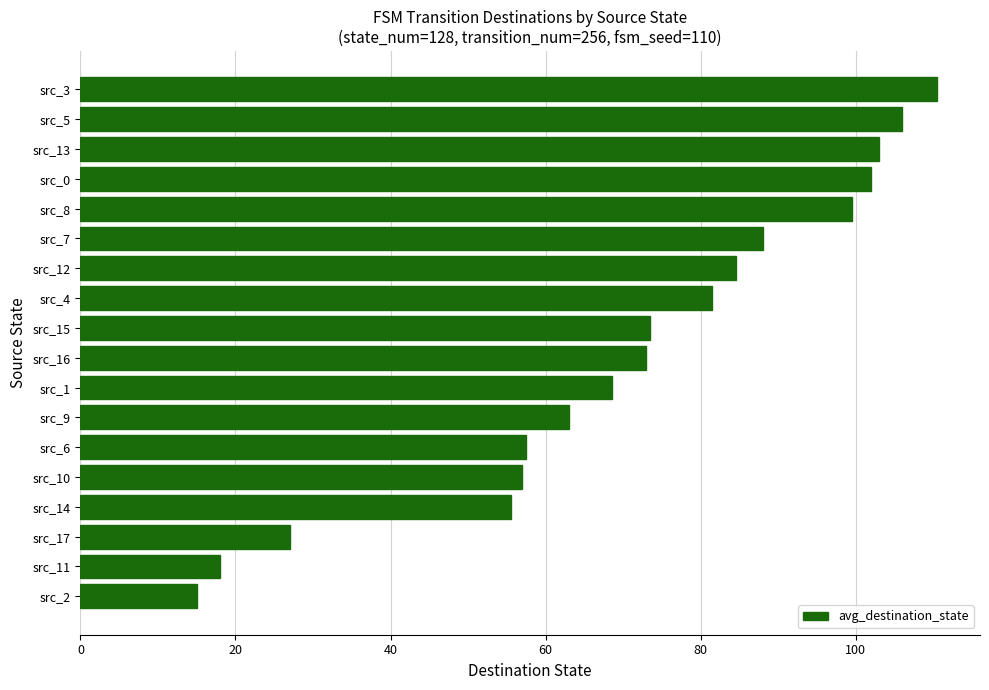

What is the difference between the second highest and second lowest values?

88.0